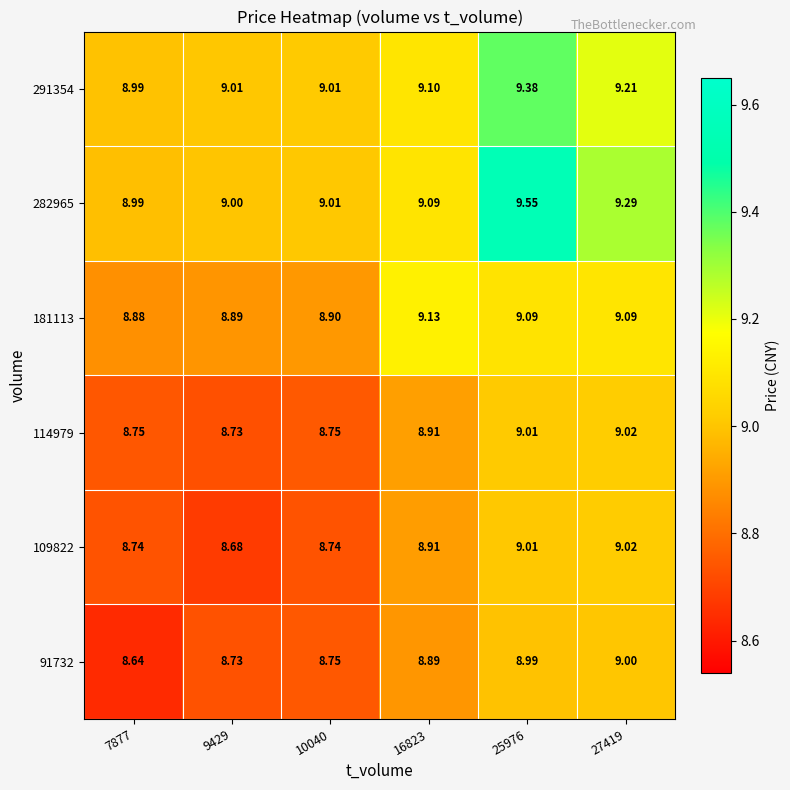

At which category does the chart reach its minimum across all series?

7877